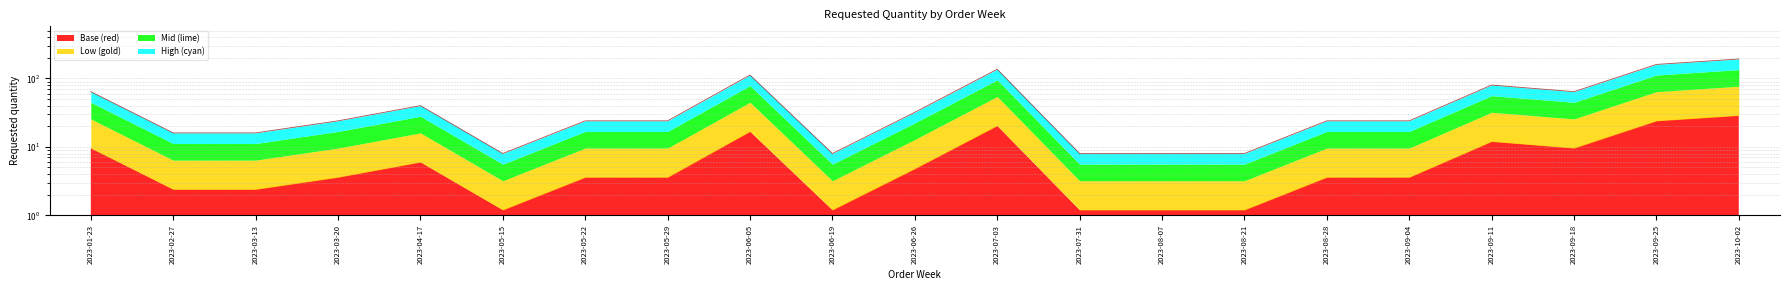

The value at 2023-03-20 is 12. True or false?

False